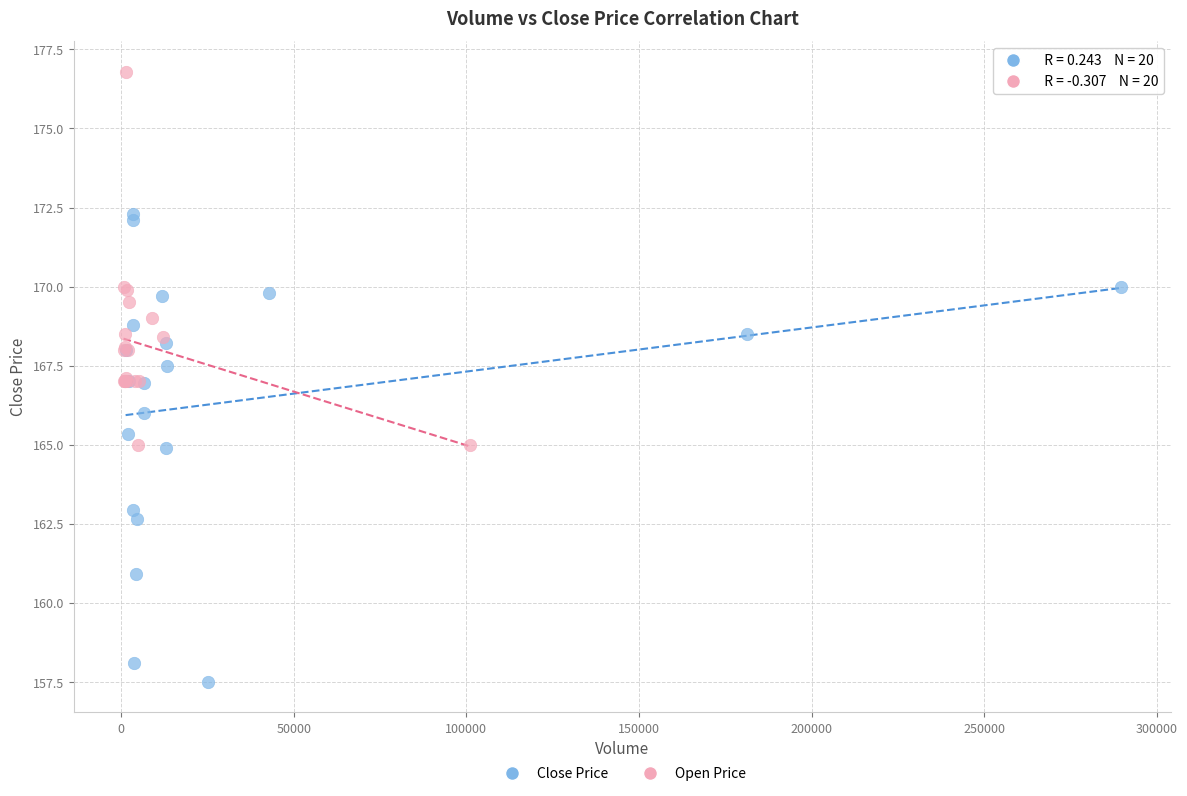

What are all the series names shown in the legend?

Close Price, Open Price